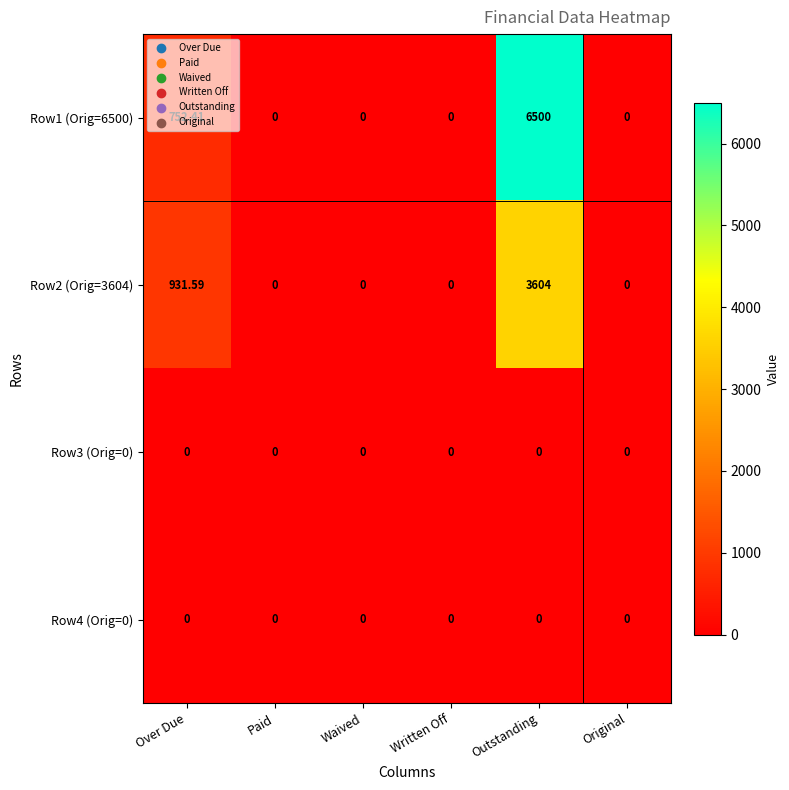

Which label corresponds to the largest value in the chart?

Outstanding